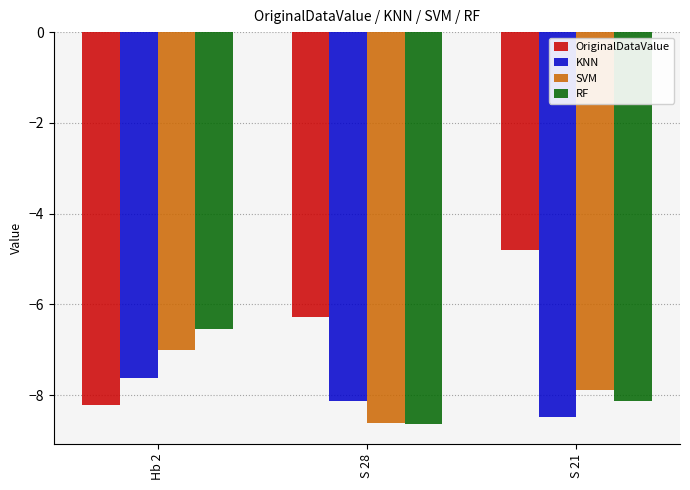

Which series has the largest total across all categories?

OriginalDataValue